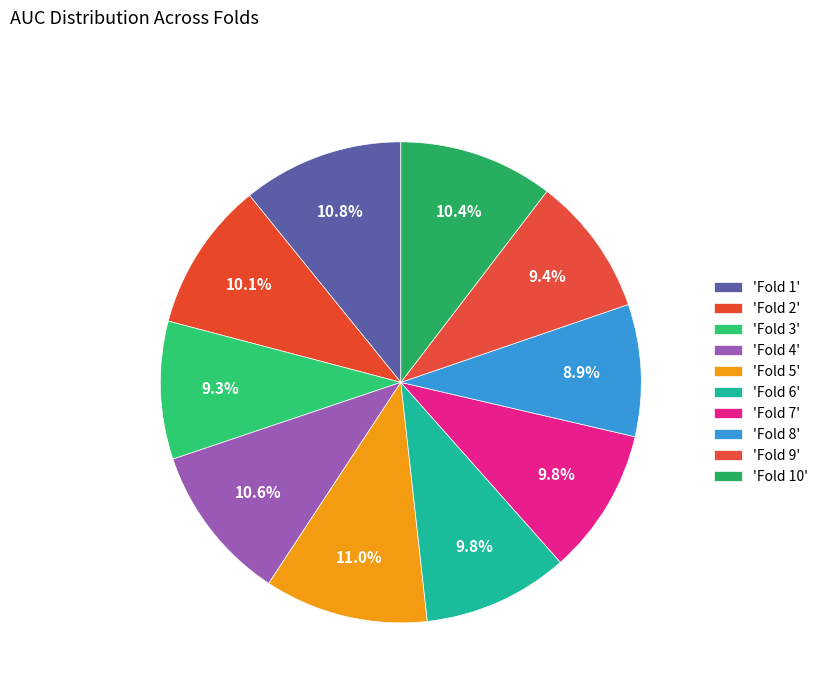

Which category has the biggest portion of the pie?

Fold 5